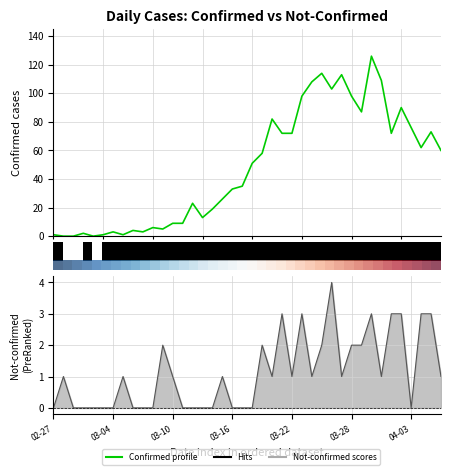

What is the total value across all series at 16?

19.4